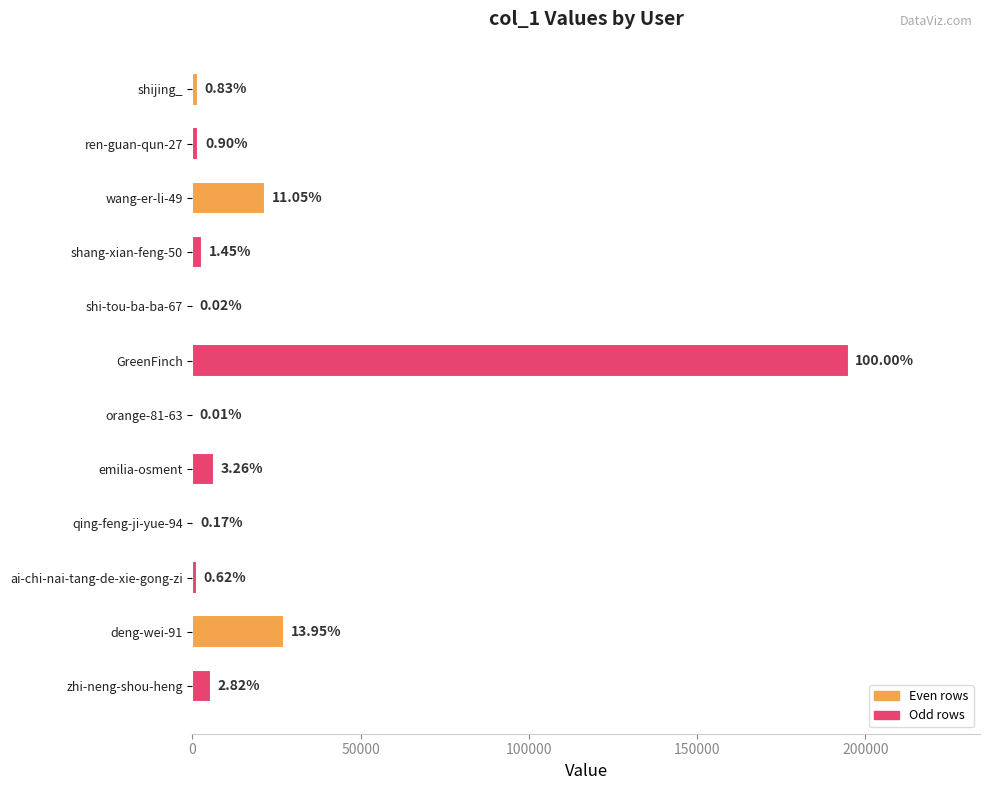

What is the maximum value shown in the chart?

195097